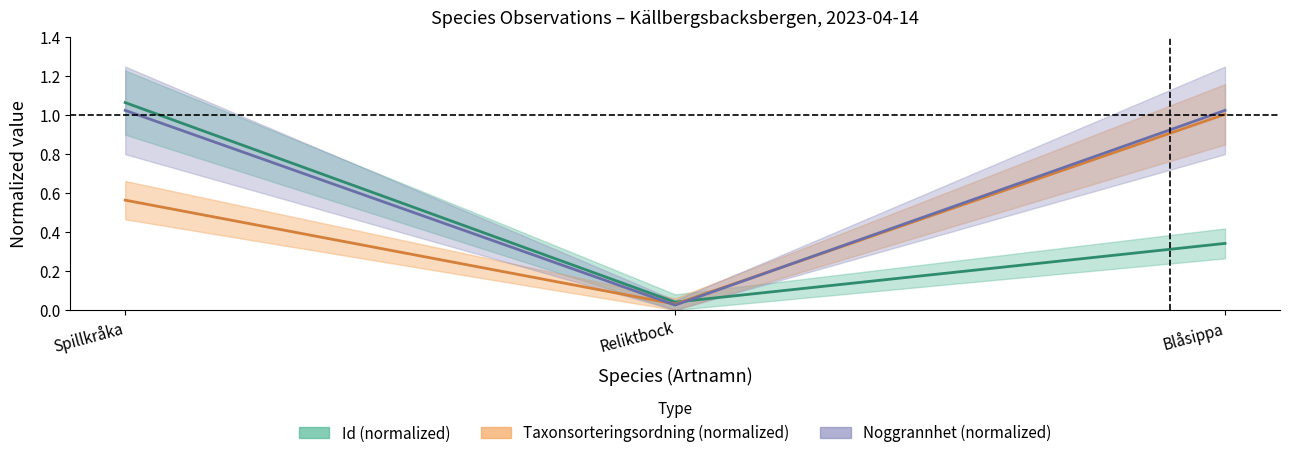

Is this an area chart (filled region under the line)?

No